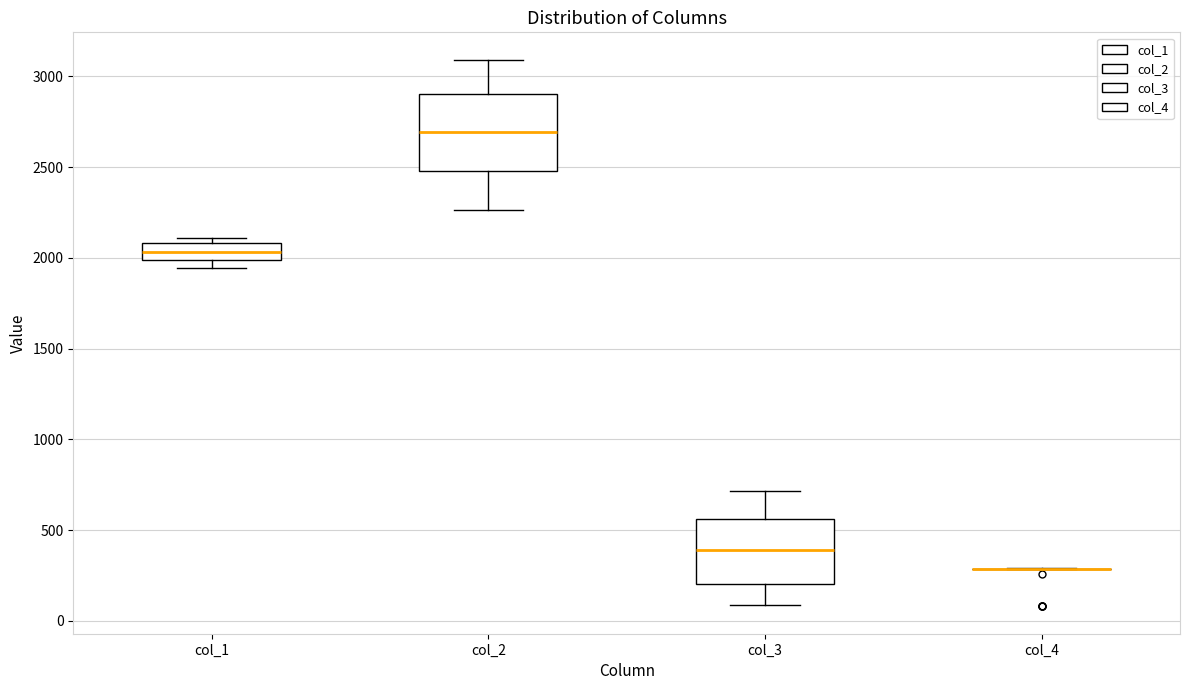

Where does the median line of the box for col_1 sit on the y-axis? The values are not printed on the chart, so give them approximately, as read against the axis.

2050